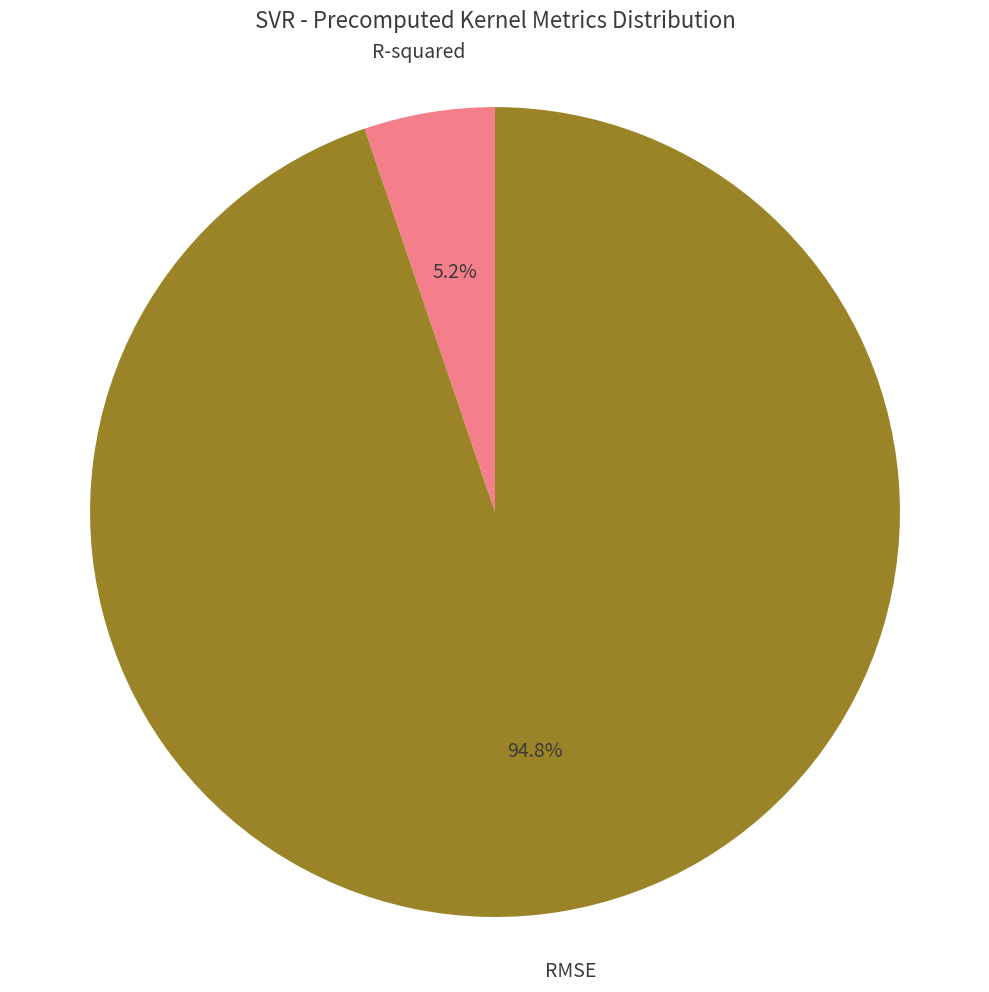

Do RMSE and R-squared together represent more than half of the pie?

Yes